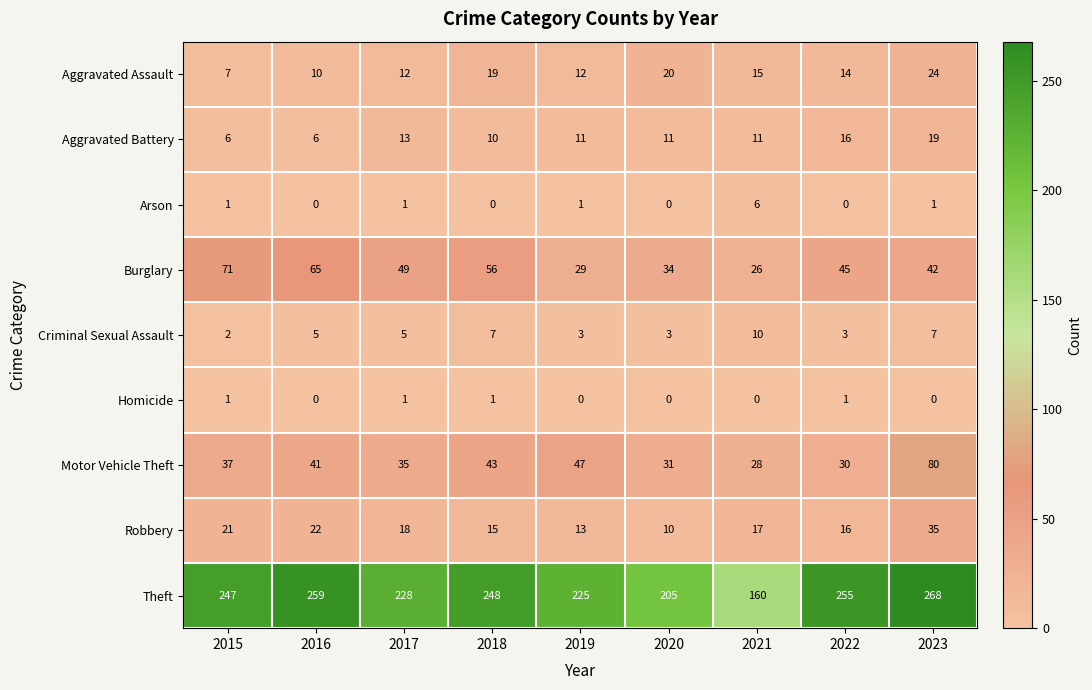

What is the difference between the maximum and minimum values in the Arson series?

6